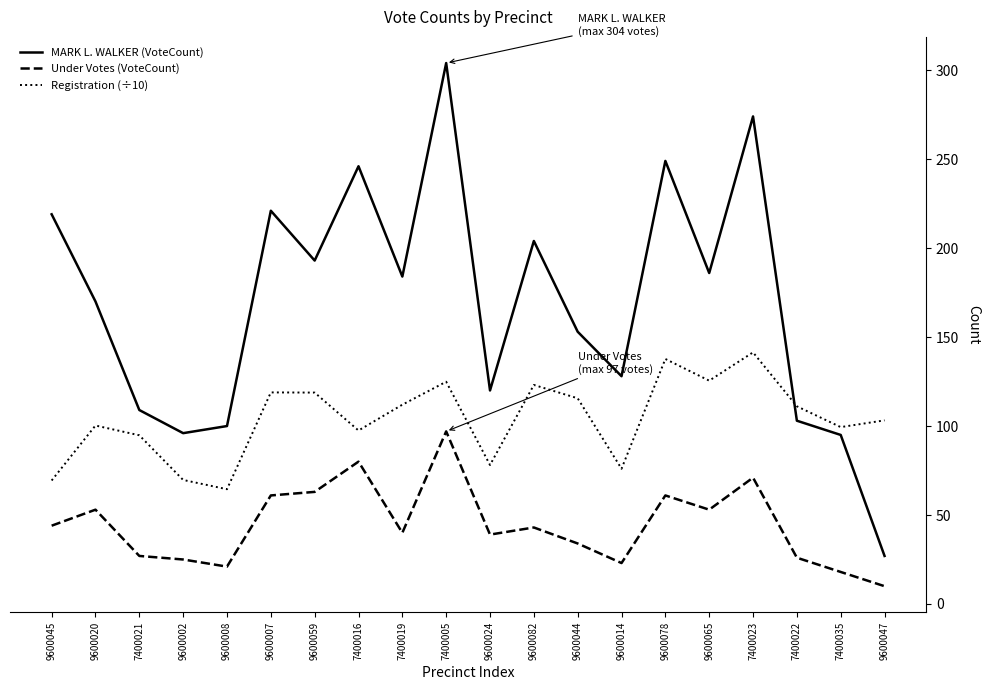

True or false: Under Votes (VoteCount) and MARK L. WALKER (VoteCount) cross at least once.

False